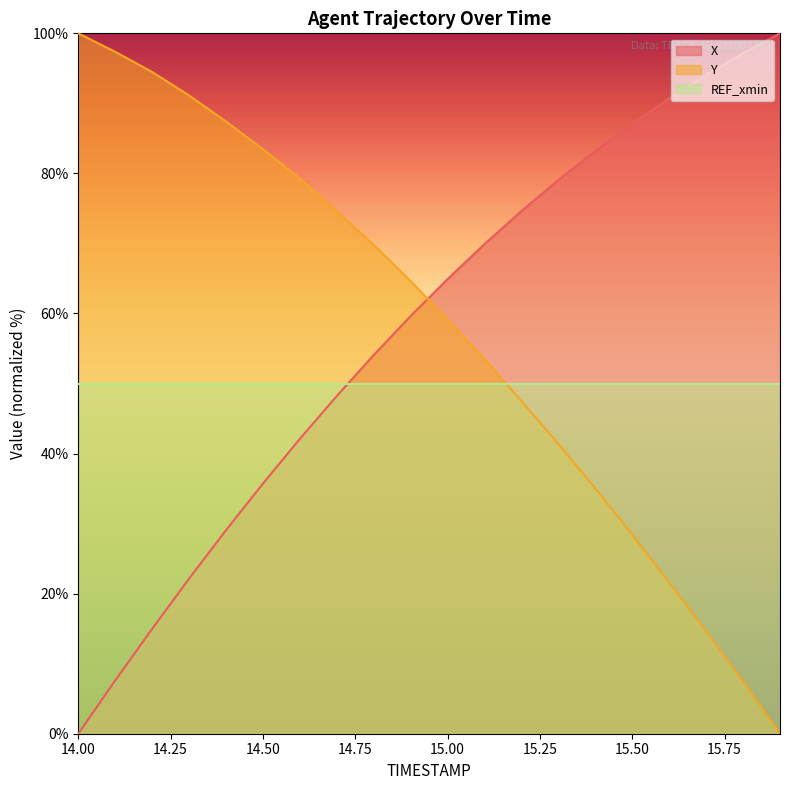

The X series shows 90.7 at 15.6. True or false?

True